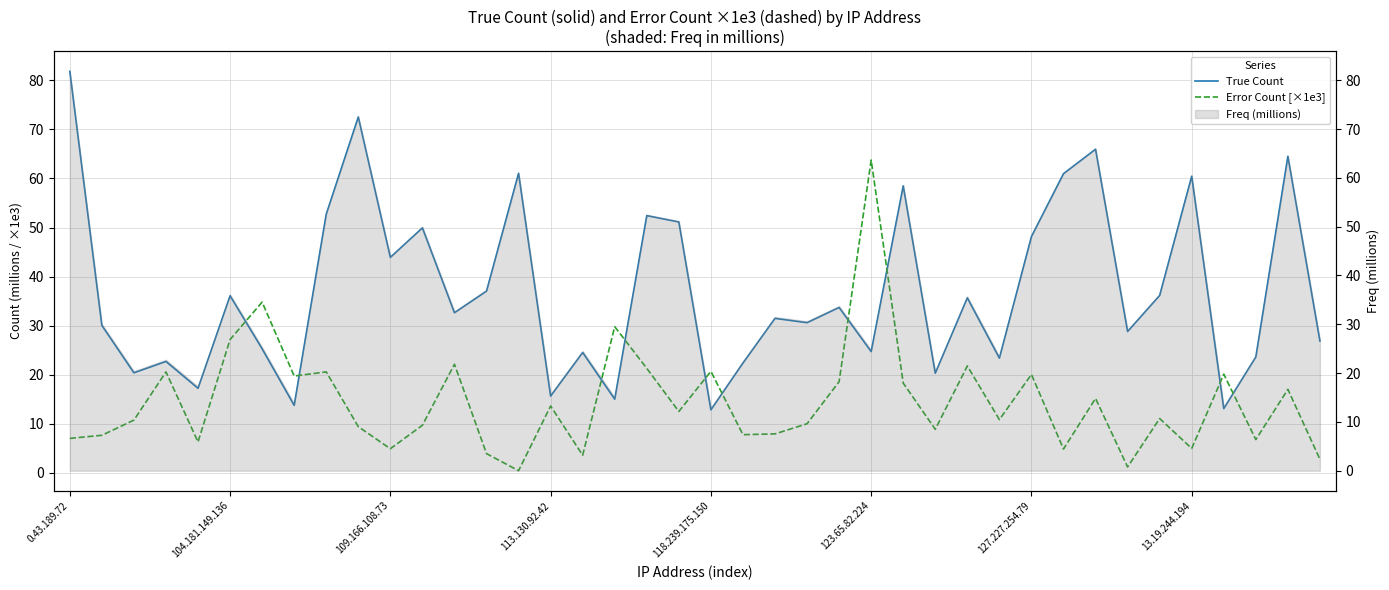

True or false: Error Count [×1e3] has more than 1 interior local peaks.

True